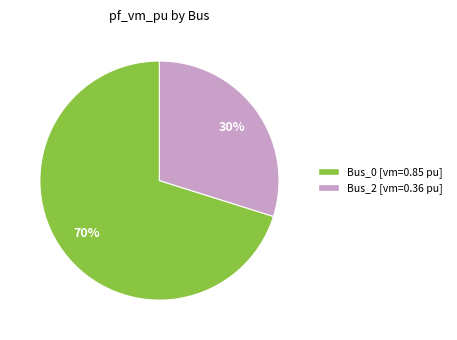

Is the sum of Bus_0 and Bus_2 greater than half?

Yes